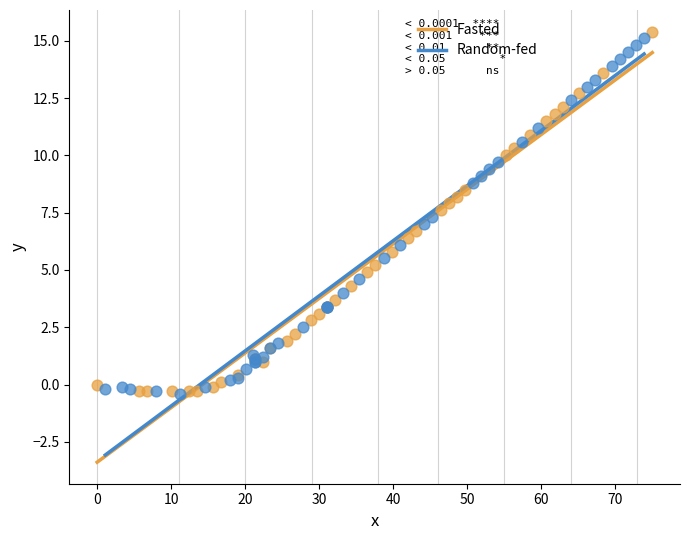

Which series reaches the maximum Y coordinate?

Fasted